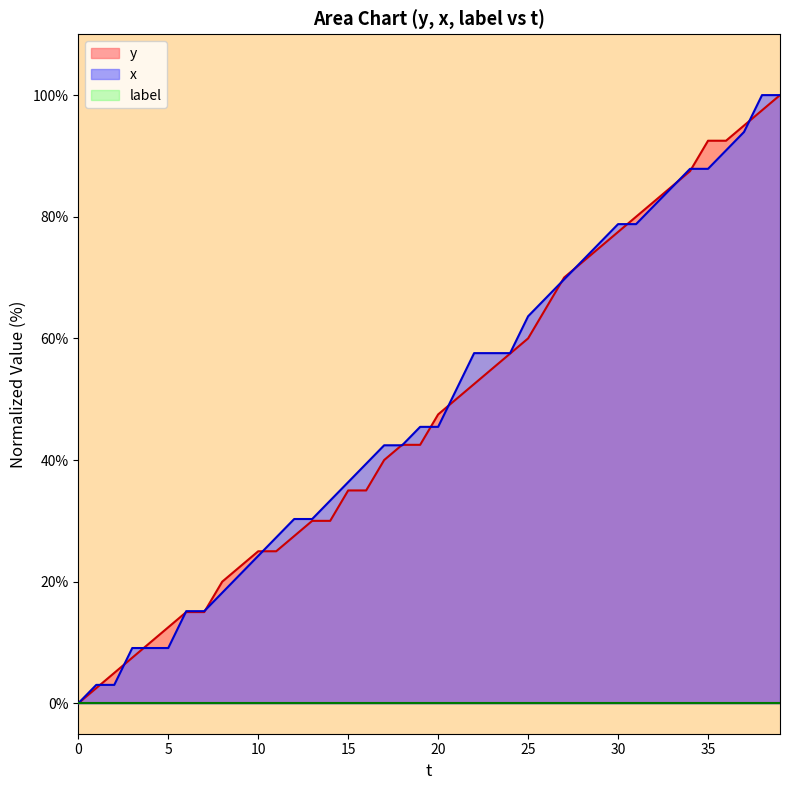

Reading left to right, extract all data points from this chart.

y: 0.0	2.5	5.0	7.5	10.0	12.5	15.0	15.0	20.0	22.5	25.0	25.0	27.5	30.0	30.0	35.0	35.0	40.0	42.5	42.5	47.5	50.0	52.5	55.0	57.5	60.0	65.0	70.0	72.5	75.0	77.5	80.0	82.5	85.0	87.5	92.5	92.5	95.0	97.5	100.0
x: 0.0	3.0	3.0	9.1	9.1	9.1	15.2	15.2	18.2	21.2	24.2	27.3	30.3	30.3	33.3	36.4	39.4	42.4	42.4	45.5	45.5	51.5	57.6	57.6	57.6	63.6	66.7	69.7	72.7	75.8	78.8	78.8	81.8	84.8	87.9	87.9	90.9	93.9	100.0	100.0